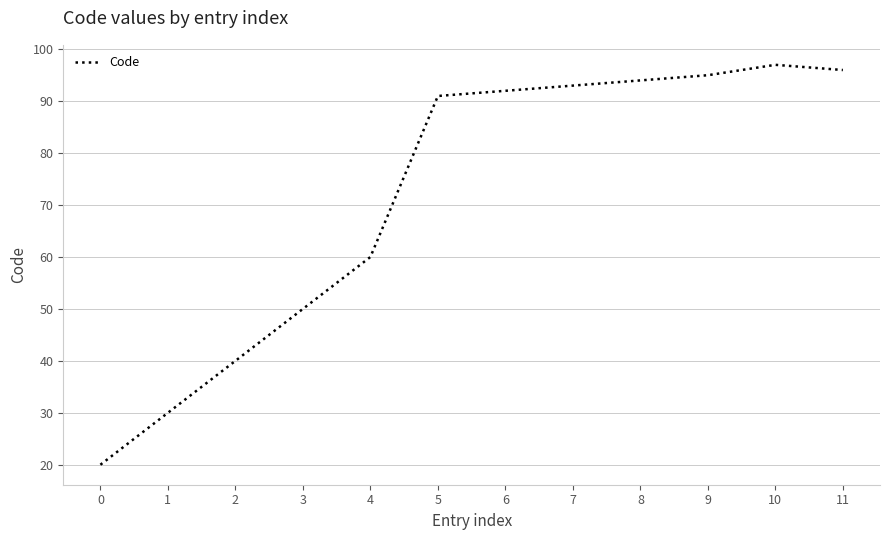

Rank the categories by value from lowest to highest.

0, 1, 2, 3, 4, 5, 6, 7, 8, 9, 11, 10